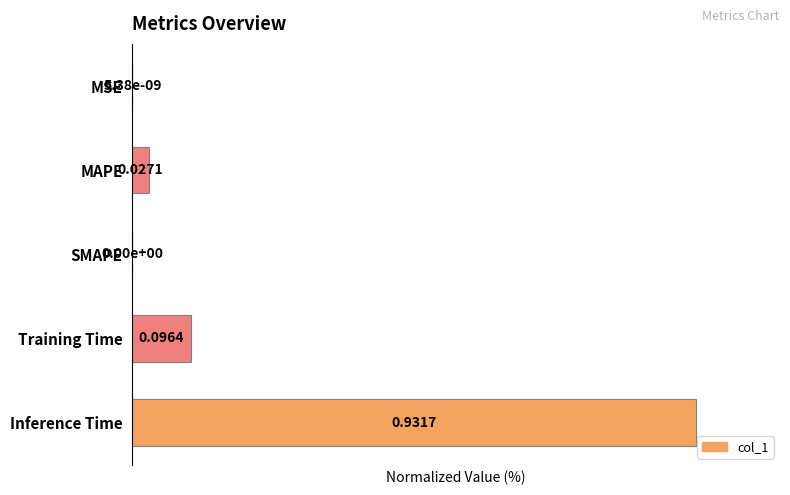

What is the sum of the values at Training Time and SMAPE?

10.3